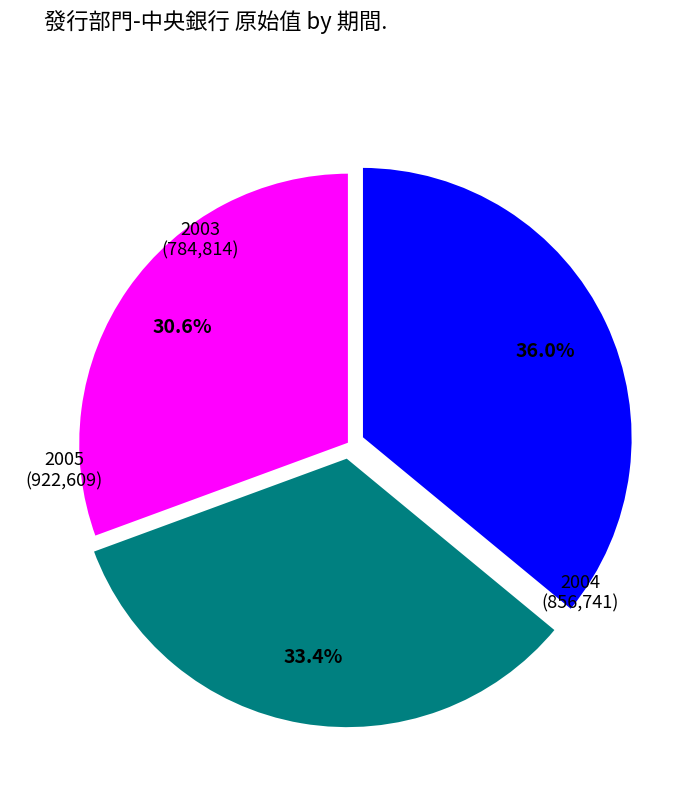

How much of the chart is everything except 2003?

69.4%